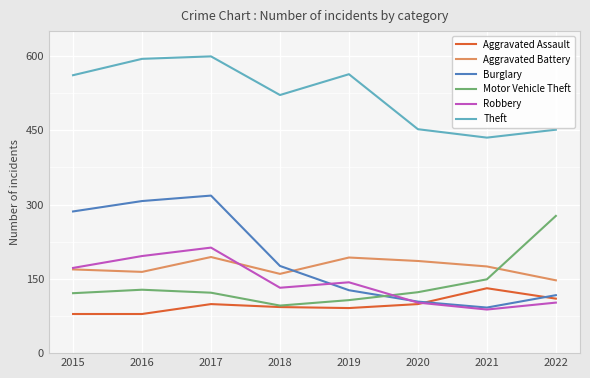

Rank the categories by Burglary value from lowest to highest.

2021, 2020, 2022, 2019, 2018, 2015, 2016, 2017